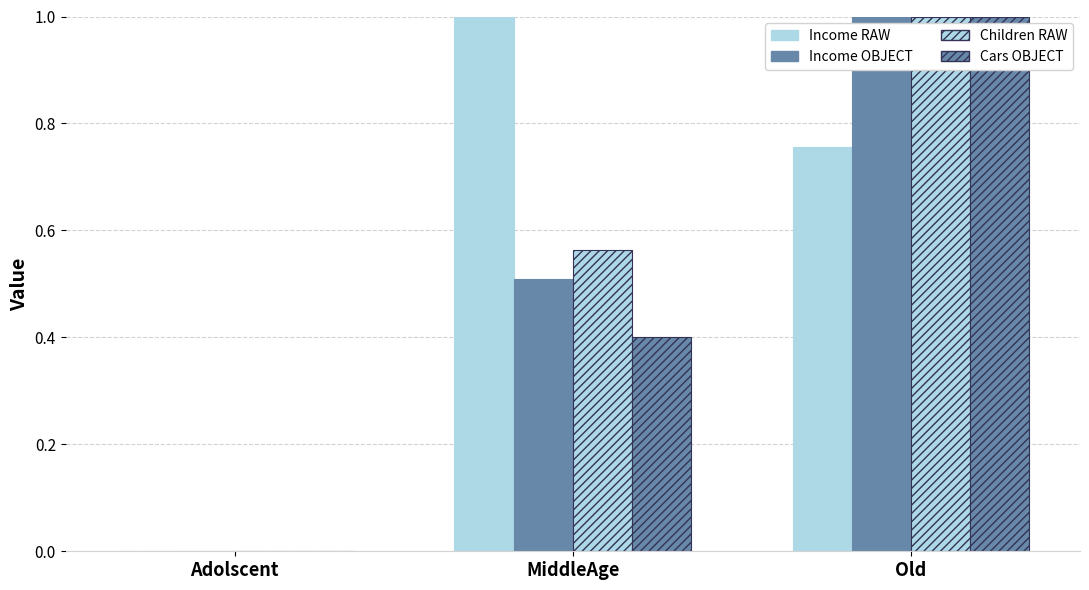

Reading left to right, list all the values displayed in this chart.

Income RAW: 0.0	1.0	0.8
Income OBJECT: 0.0	0.5	1.0
Children RAW: 0.0	0.6	1.0
Cars OBJECT: 0.0	0.4	1.0